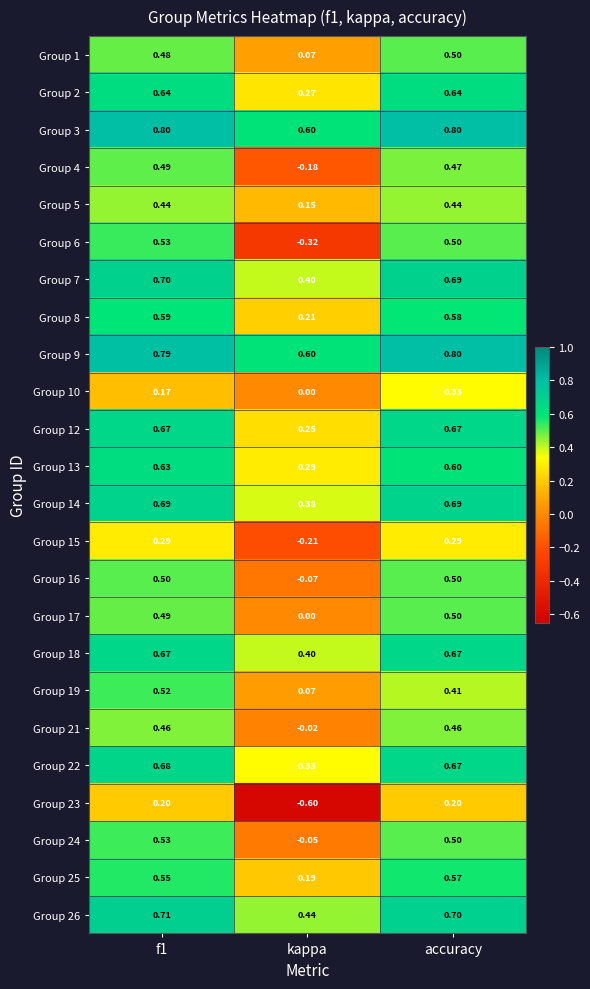

Where is Group 24 nearest to the value 0?

kappa